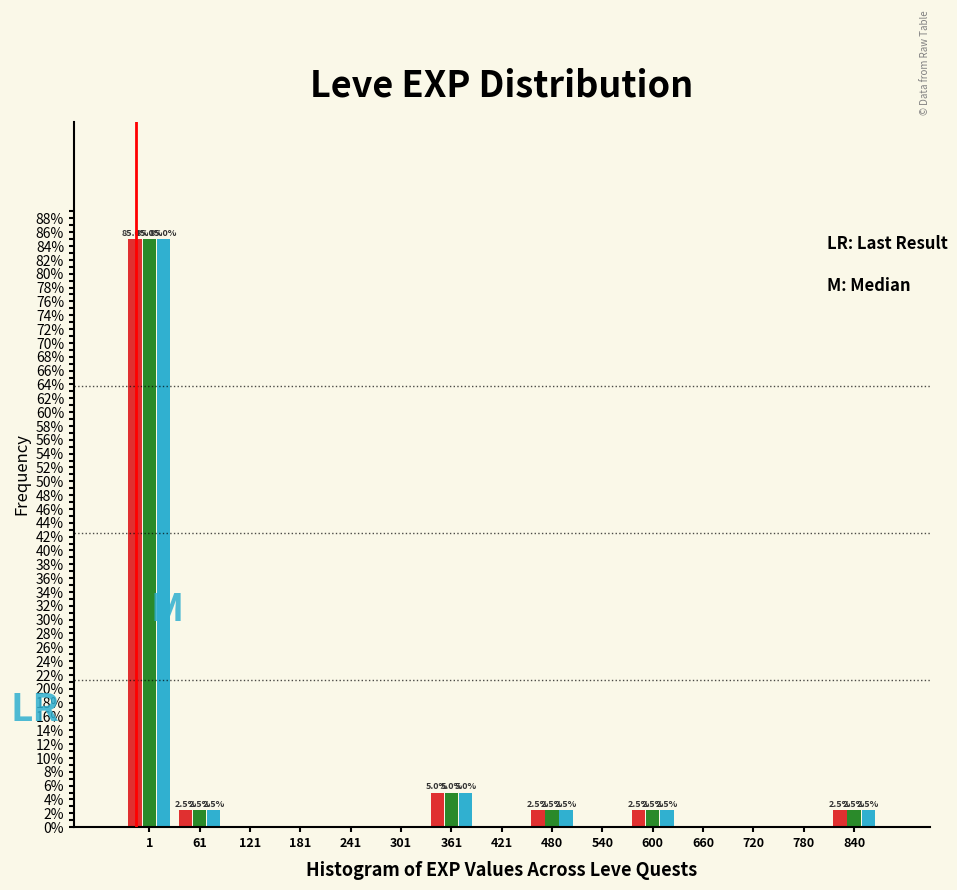

What is the total value across all series at 600?

7.5